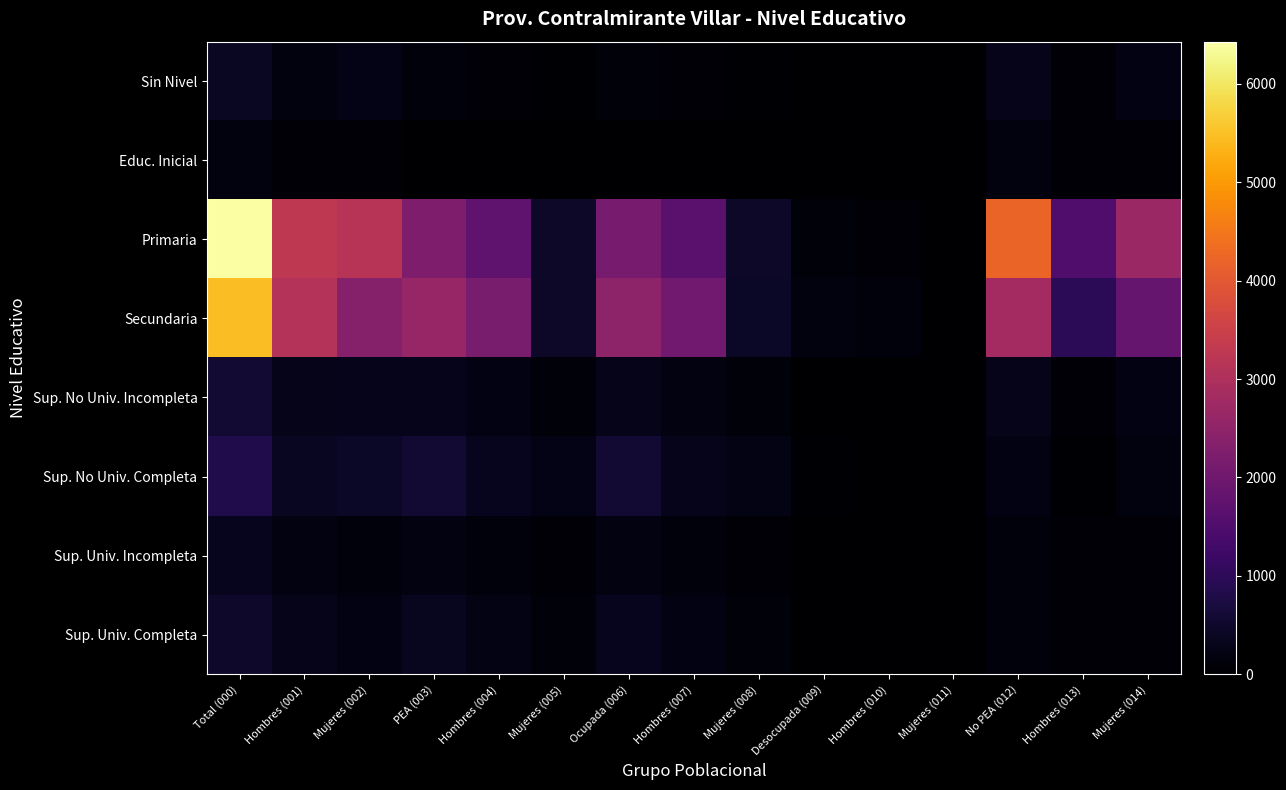

Which series has the largest range (max minus min)?

Primaria